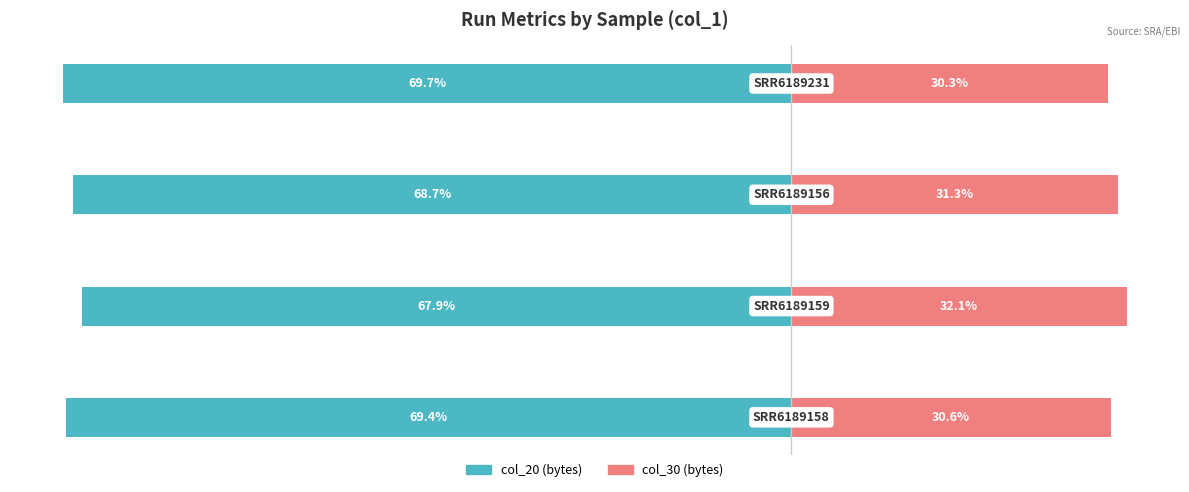

At 1, list the series in order from largest to smallest.

col_30 (bytes), col_20 (bytes)